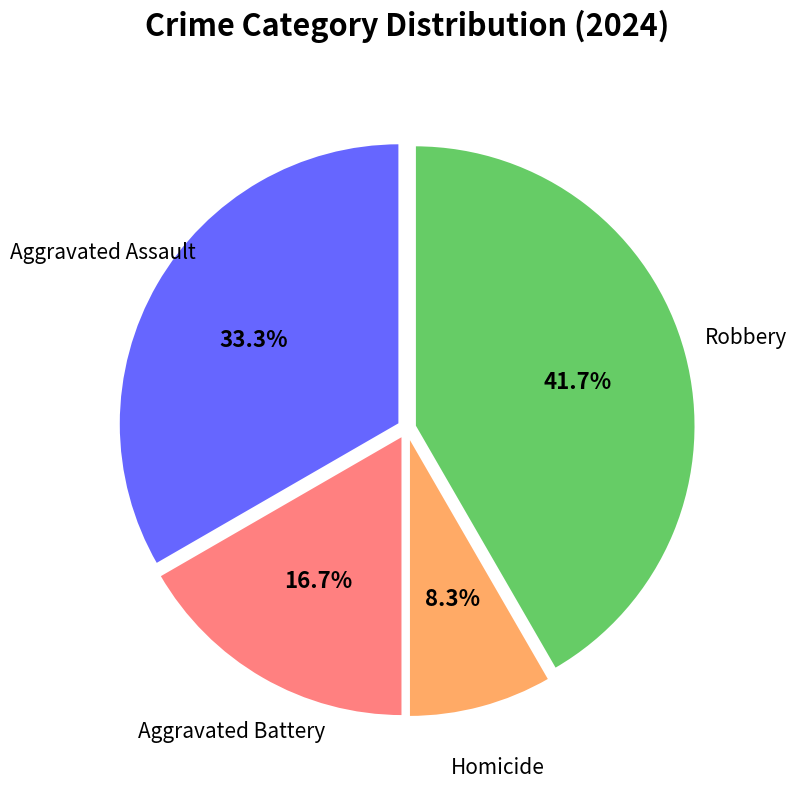

Is there a majority slice in this chart?

No